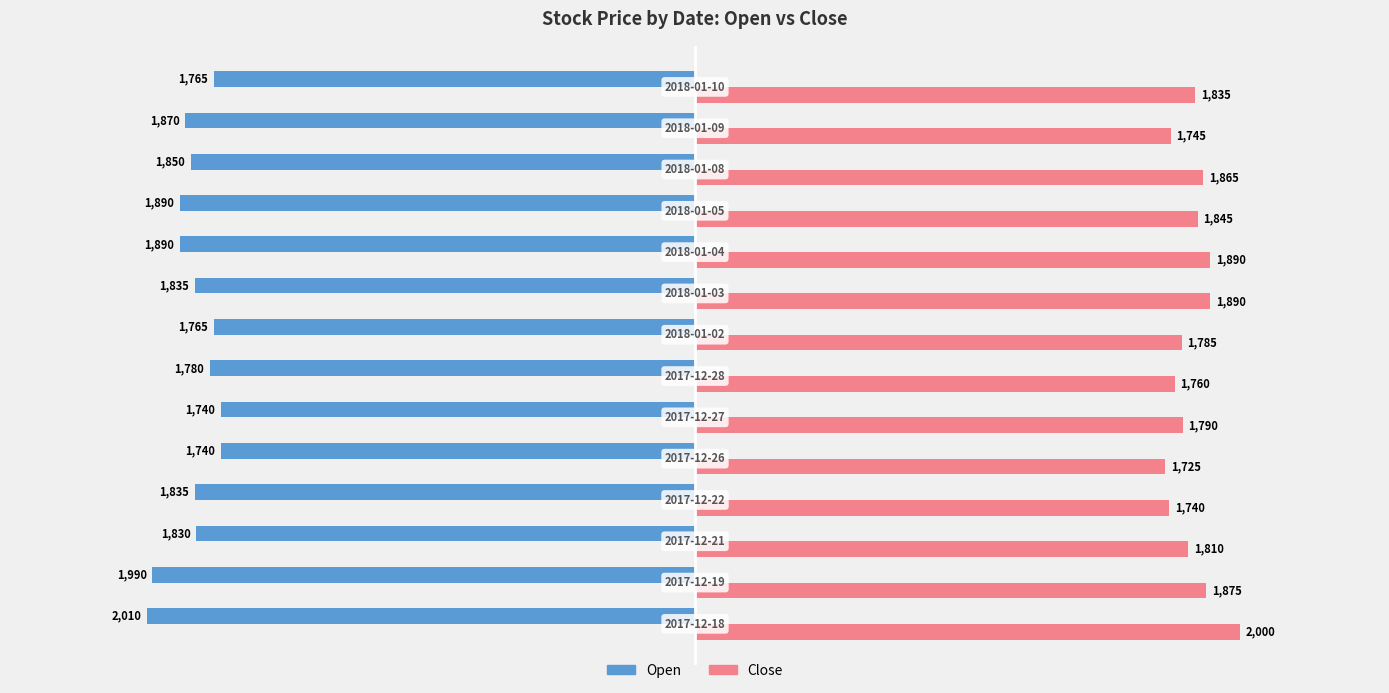

List the series in order of their peak value, highest first.

Close, Open